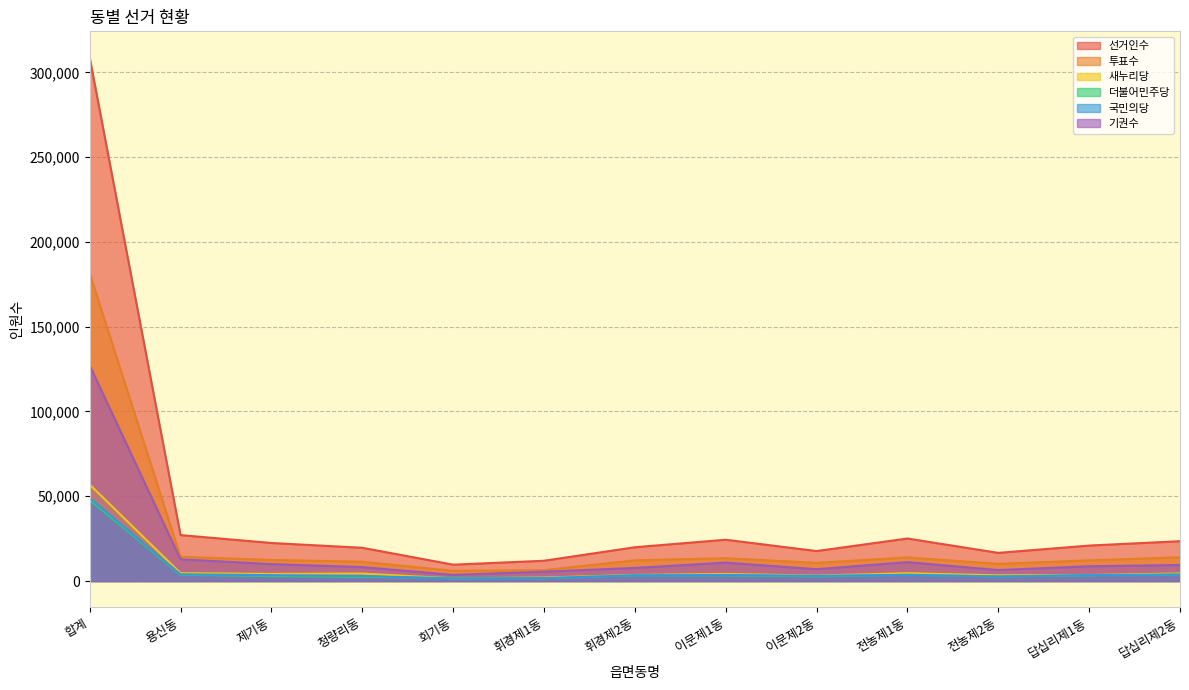

Between 합계 and 휘경제1동, which series saw the biggest shift?

선거인수